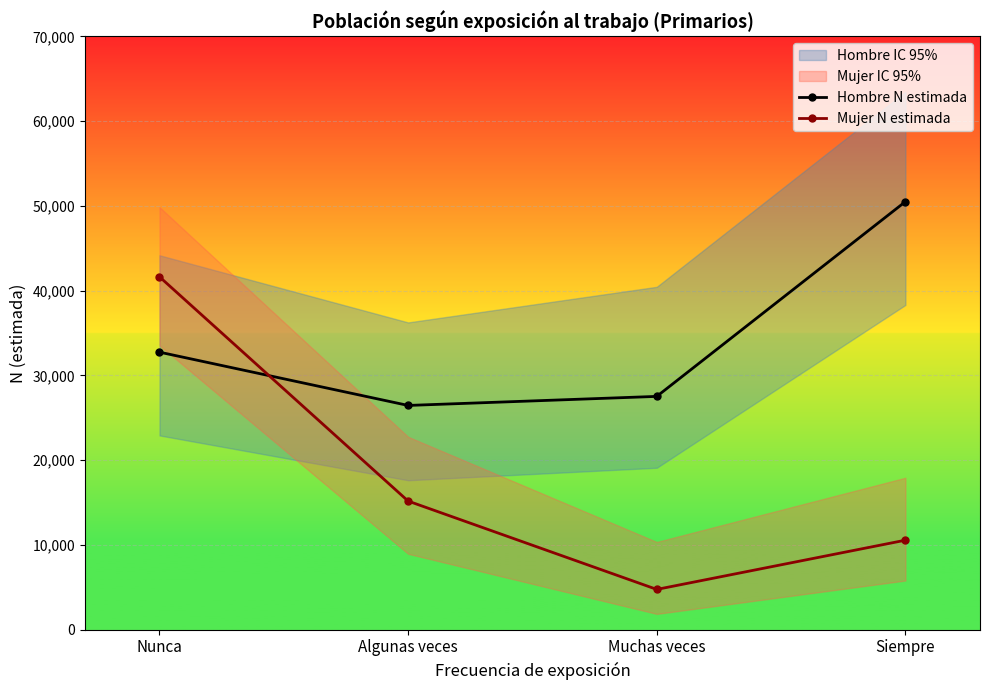

Read the Hombre N estimada value at Nunca.

32737